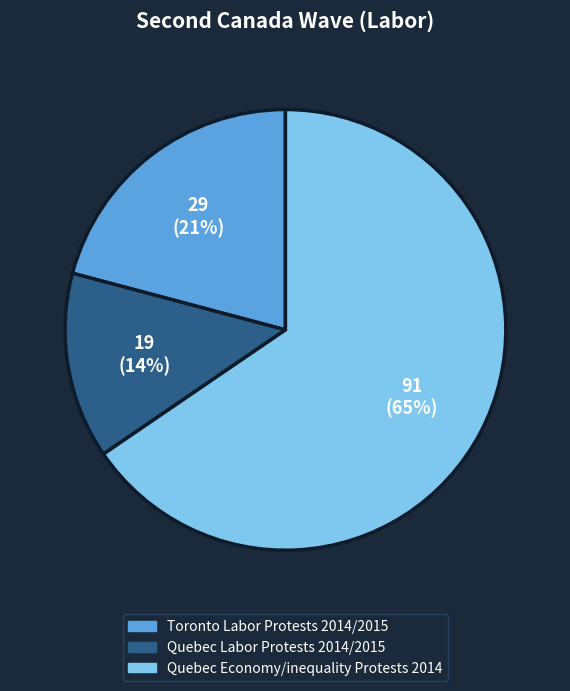

To the nearest percent, what is the average slice percentage?

33%